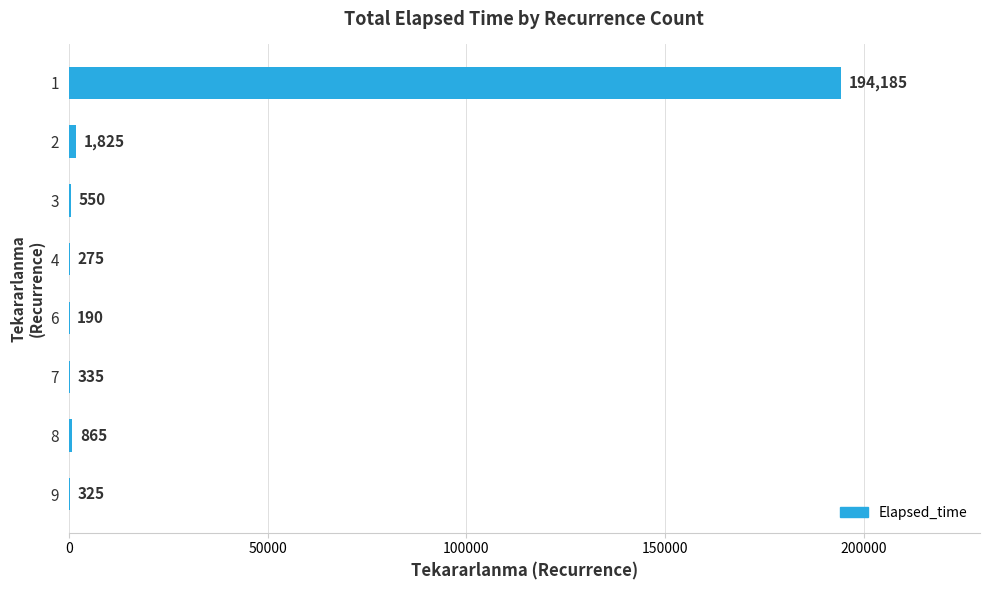

Where is the data nearest to the value 97187?

2